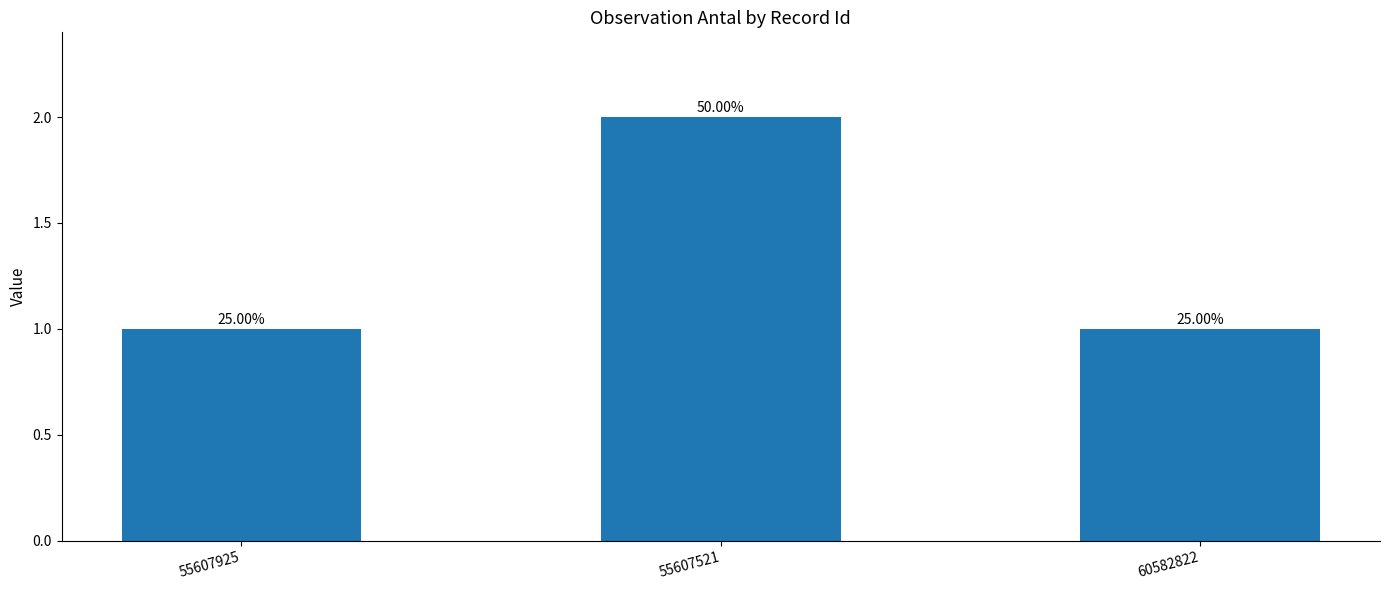

How many bars are there in total?

3